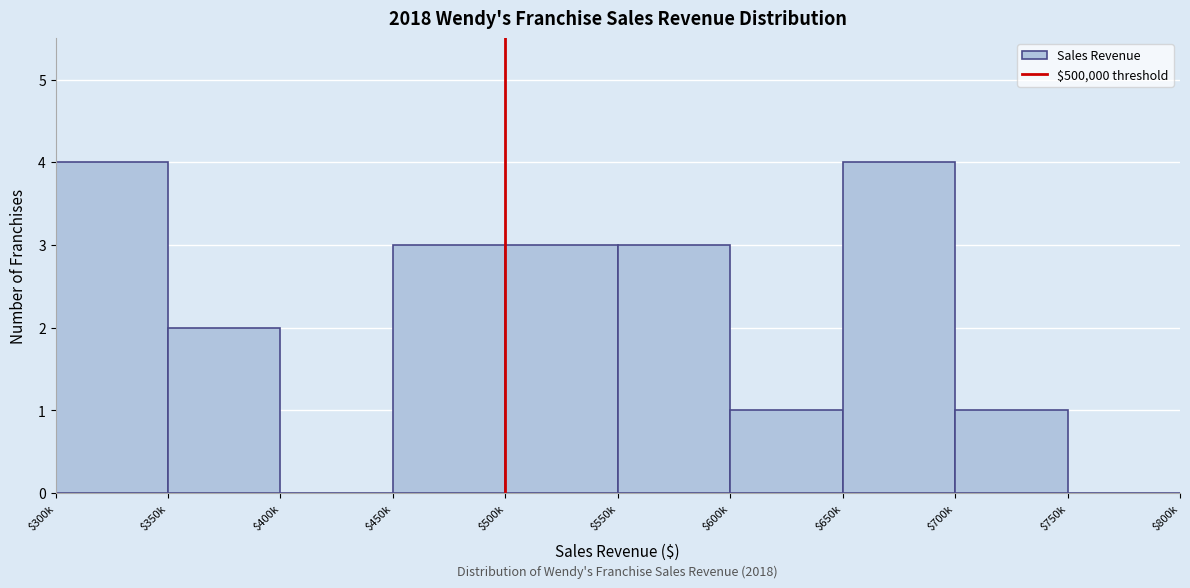

What is the sum of all values?

21